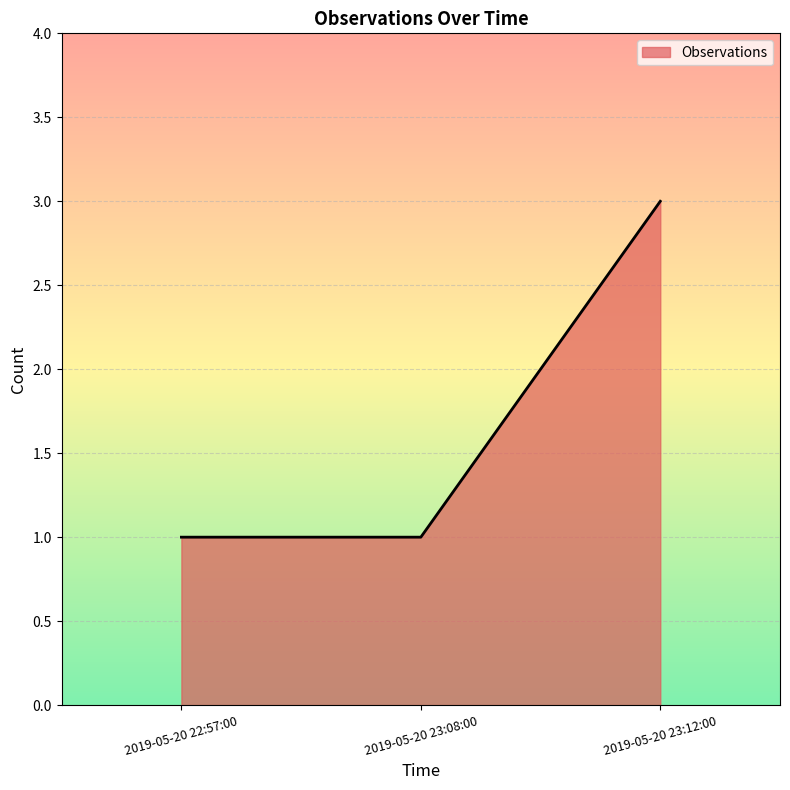

What is the sum of all values?

5